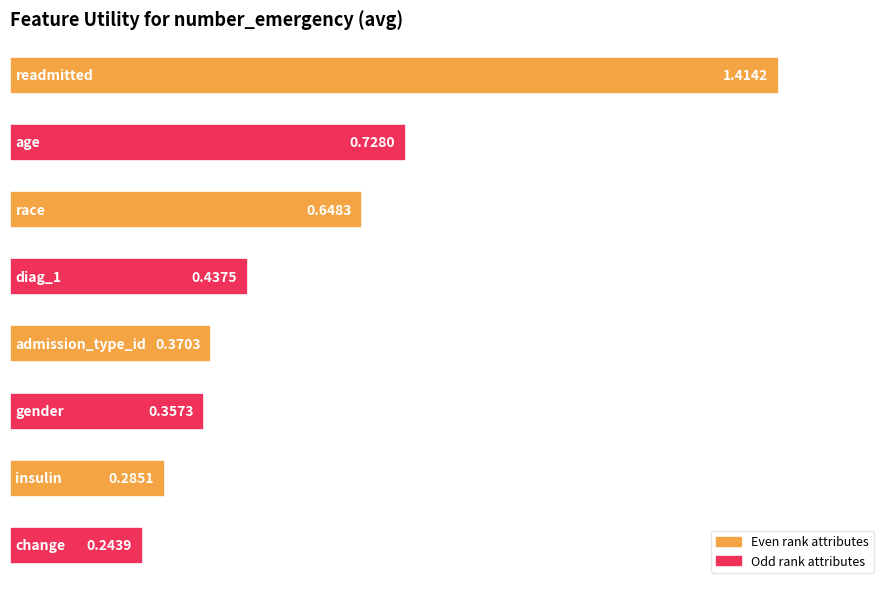

What is the difference between the maximum and minimum values?

1.2